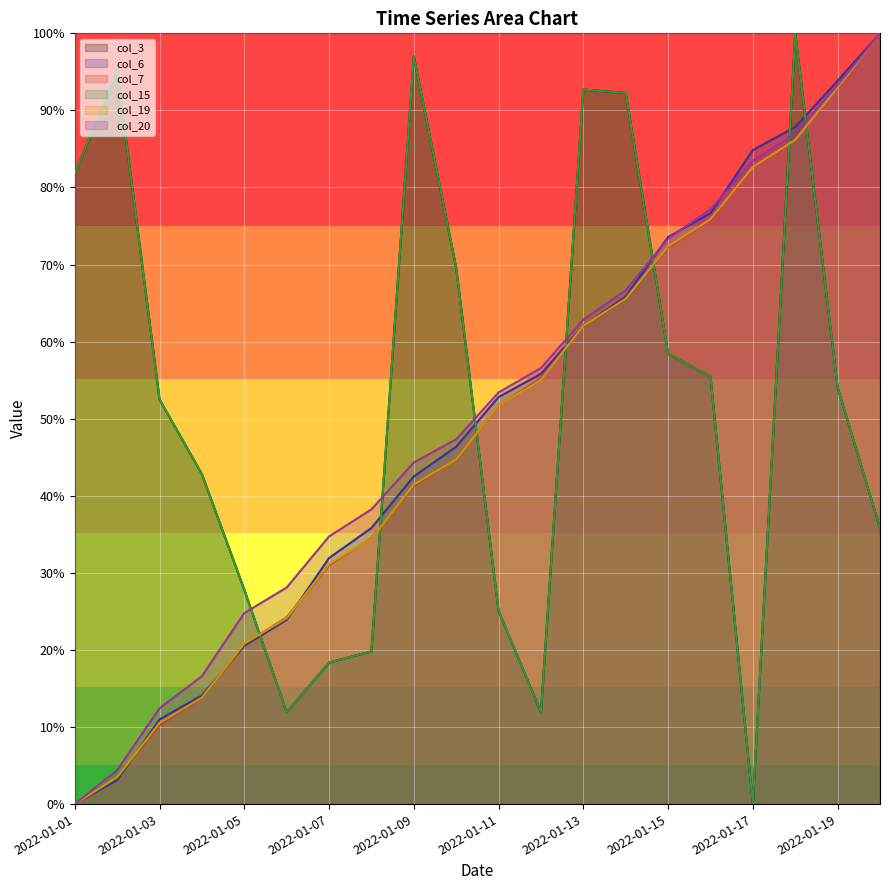

Reading left to right, list all the values displayed in this chart.

col_3: 0.8	1.0	0.5	0.4	0.3	0.1	0.2	0.2	1.0	0.7	0.3	0.1	0.9	0.9	0.6	0.6	0.0	1.0	0.5	0.4
col_6: 0.0	0.0	0.1	0.1	0.2	0.2	0.3	0.4	0.4	0.5	0.5	0.6	0.6	0.7	0.7	0.8	0.8	0.9	0.9	1.0
col_7: 0.0	0.0	0.1	0.1	0.2	0.2	0.3	0.3	0.4	0.4	0.5	0.6	0.6	0.7	0.7	0.8	0.8	0.9	0.9	1.0
col_15: 0.8	1.0	0.5	0.4	0.3	0.1	0.2	0.2	1.0	0.7	0.3	0.1	0.9	0.9	0.6	0.6	0.0	1.0	0.5	0.4
col_19: 0.0	0.0	0.1	0.1	0.2	0.2	0.3	0.3	0.4	0.4	0.5	0.6	0.6	0.7	0.7	0.8	0.8	0.9	0.9	1.0
col_20: 0.0	0.0	0.1	0.2	0.2	0.3	0.3	0.4	0.4	0.5	0.5	0.6	0.6	0.7	0.7	0.8	0.8	0.9	0.9	1.0